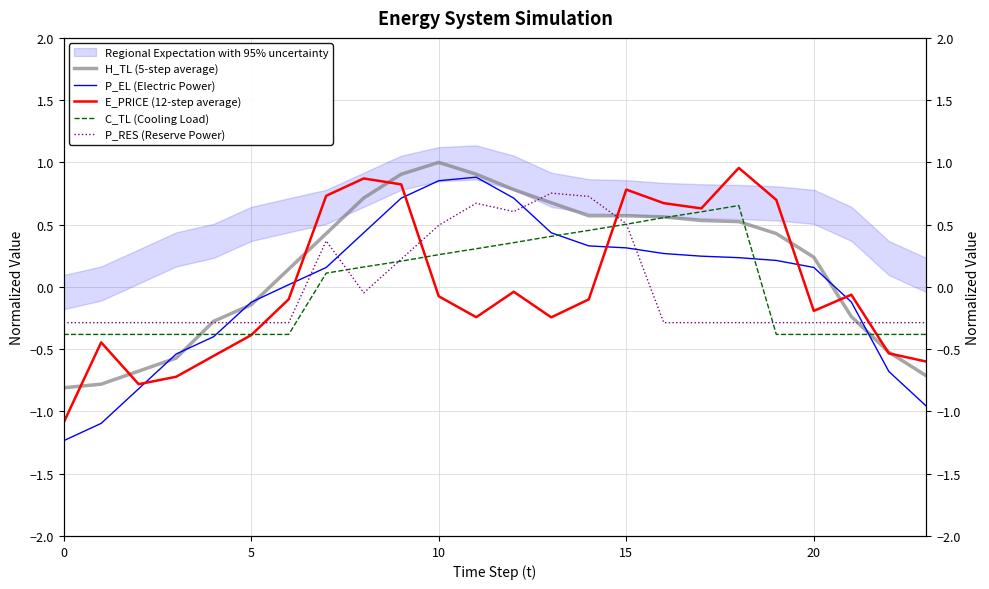

How many interior local peaks does the C_TL (Cooling Load) series have?

1